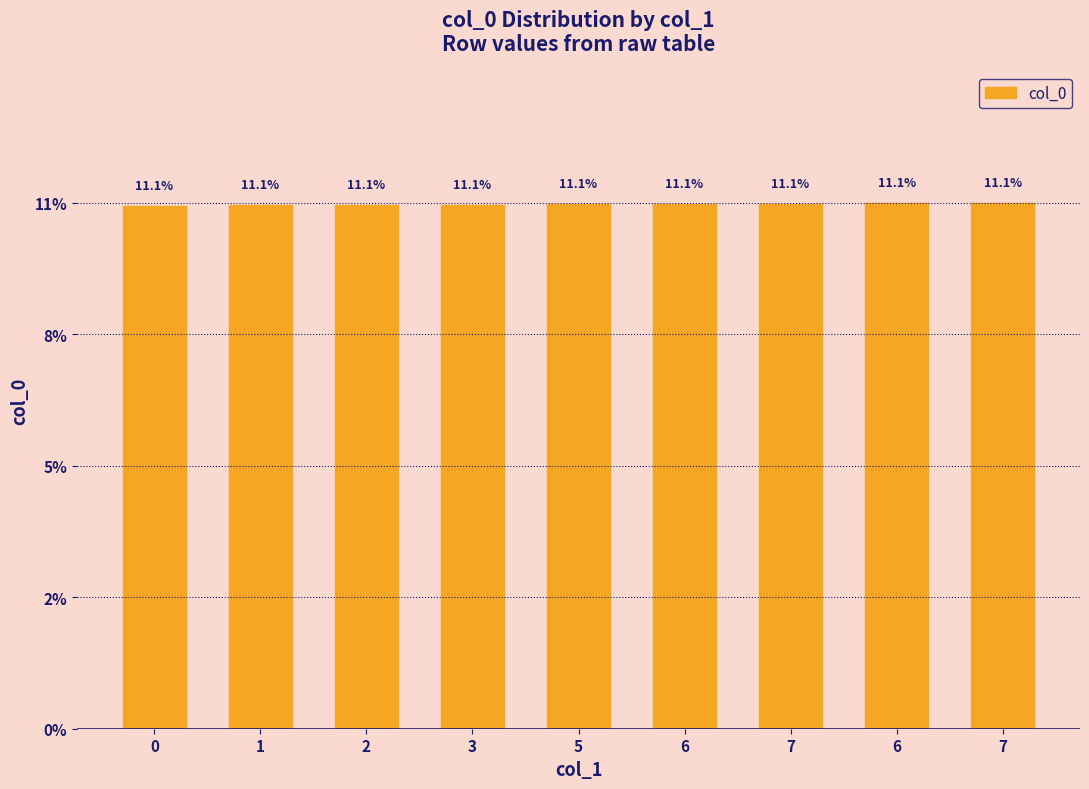

What is the sum of the values at 1 and 7?

22.2